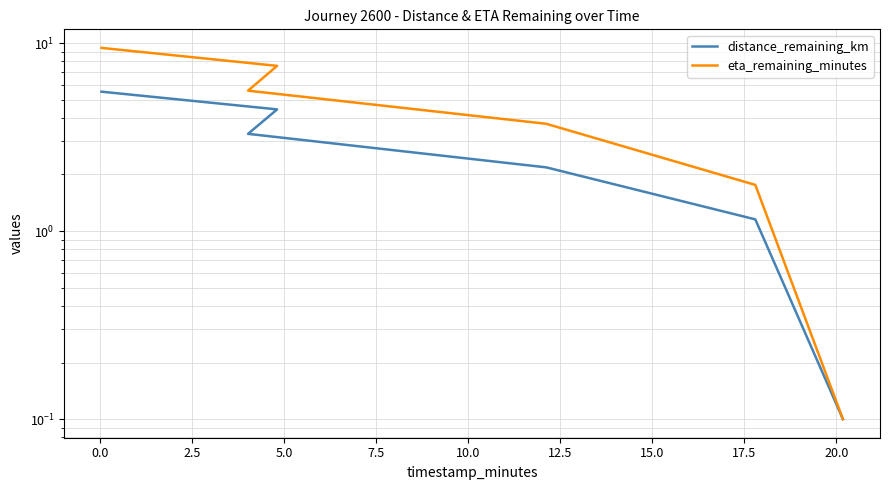

Which series has the widest spread of values?

eta_remaining_minutes